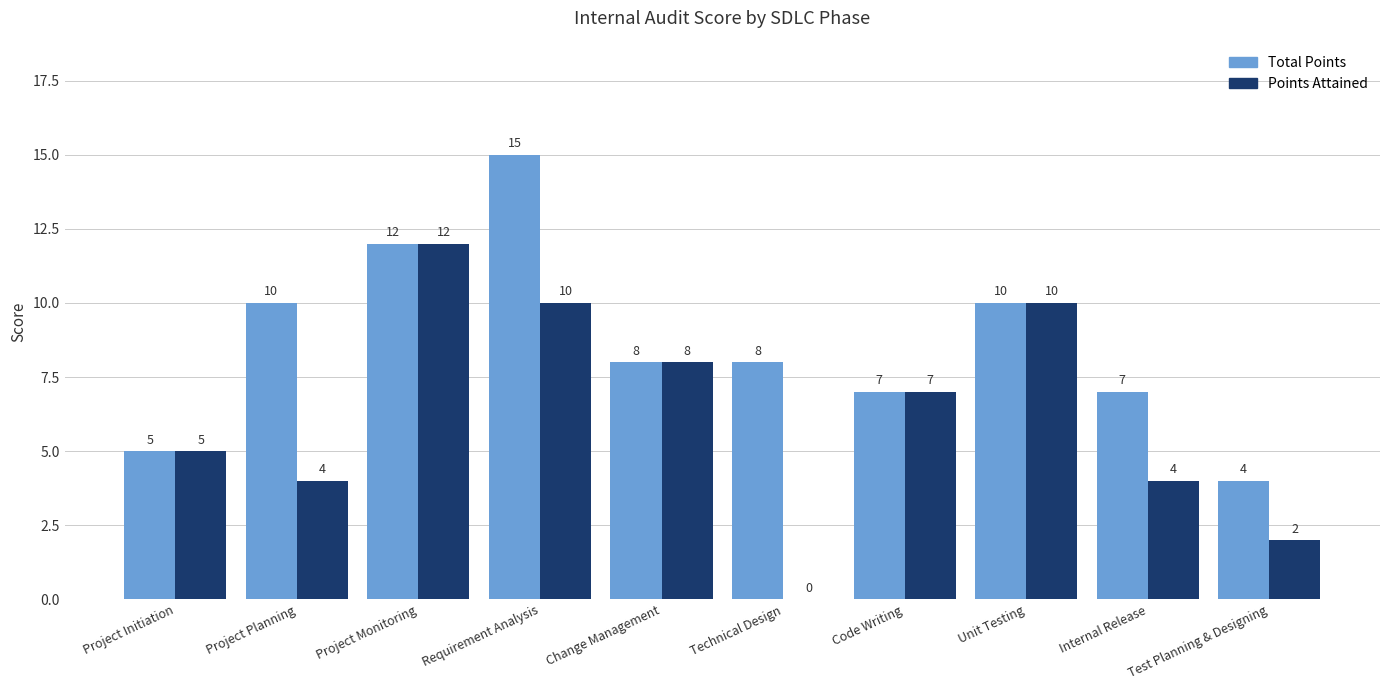

Reading left to right, transcribe all the data shown in this chart.

Total Points: Project Initiation=5	Project Planning=10	Project Monitoring=12	Requirement Analysis=15	Change Management=8	Technical Design=8	Code Writing=7	Unit Testing=10	Internal Release=7	Test Planning & Designing=4
Points Attained: Project Initiation=5	Project Planning=4	Project Monitoring=12	Requirement Analysis=10	Change Management=8	Technical Design=0	Code Writing=7	Unit Testing=10	Internal Release=4	Test Planning & Designing=2